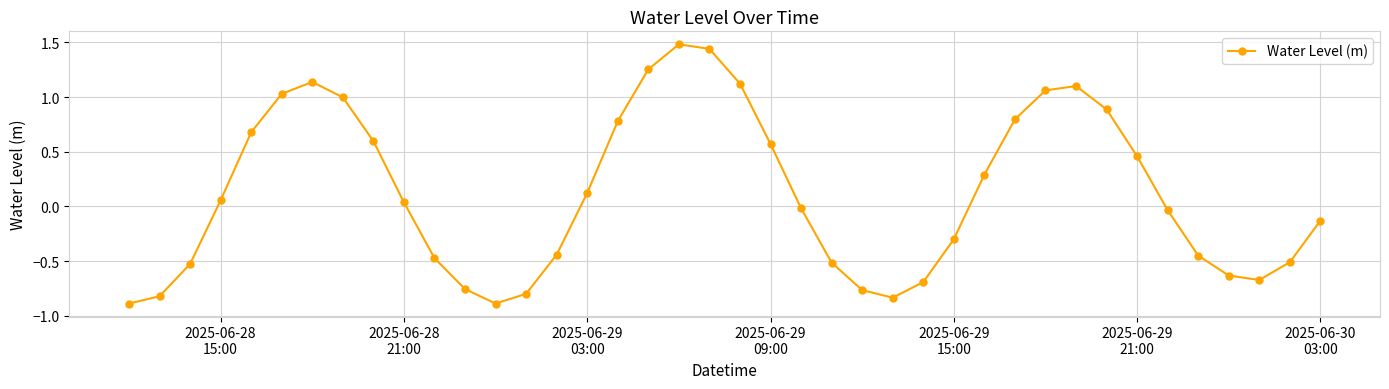

How many interior local peaks (higher than both neighbors) does the data have?

3